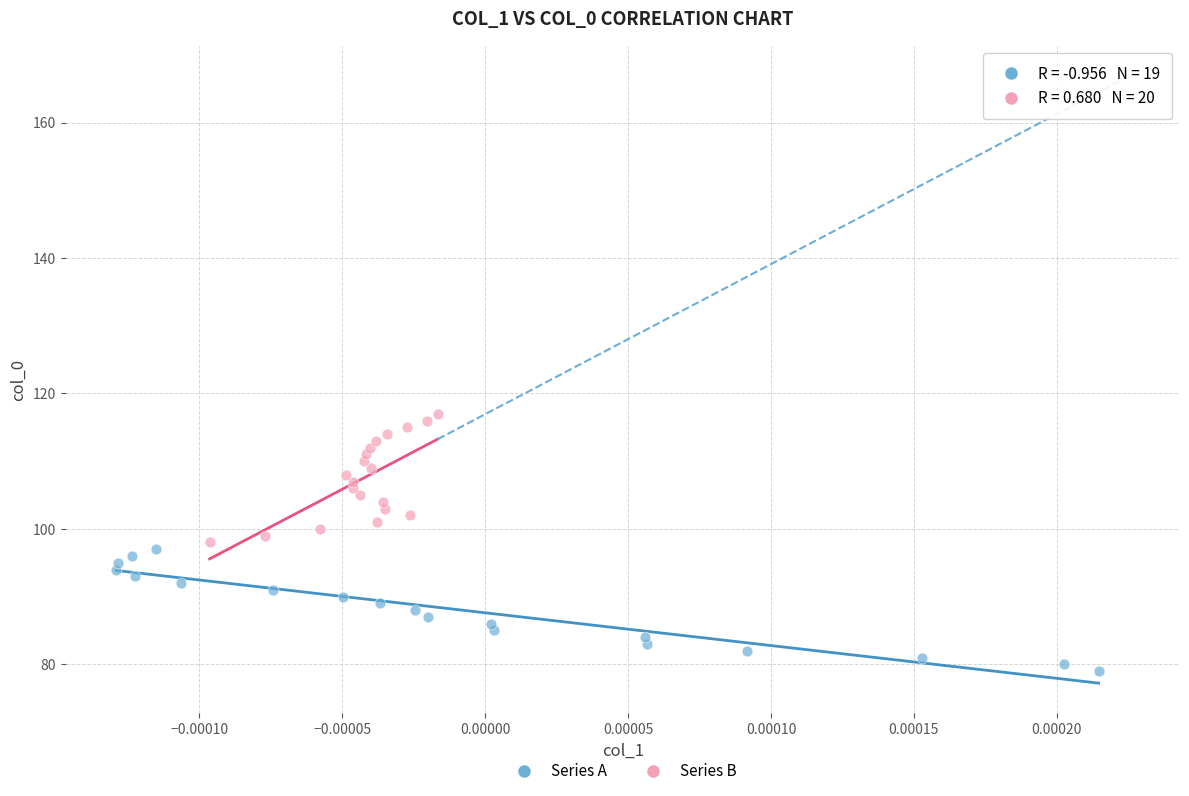

Which series contains the highest Y value?

Series B